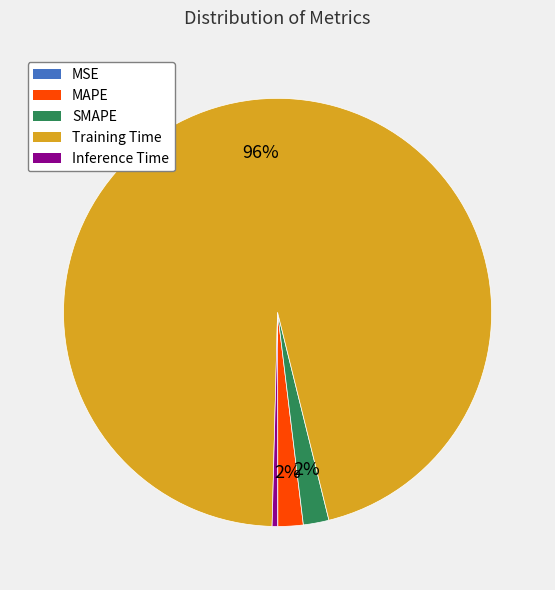

Is there any slice that represents more than half of the pie?

Yes